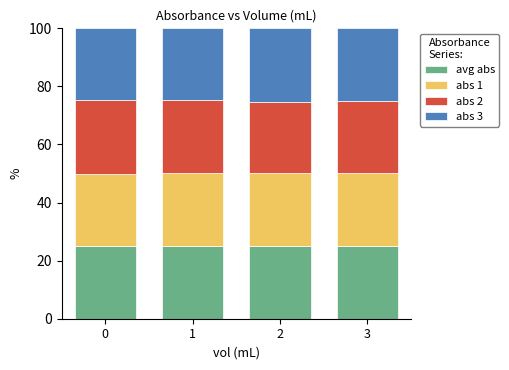

Reading right to left, list the values for the avg abs series.

25.0	25.0	25.0	25.0